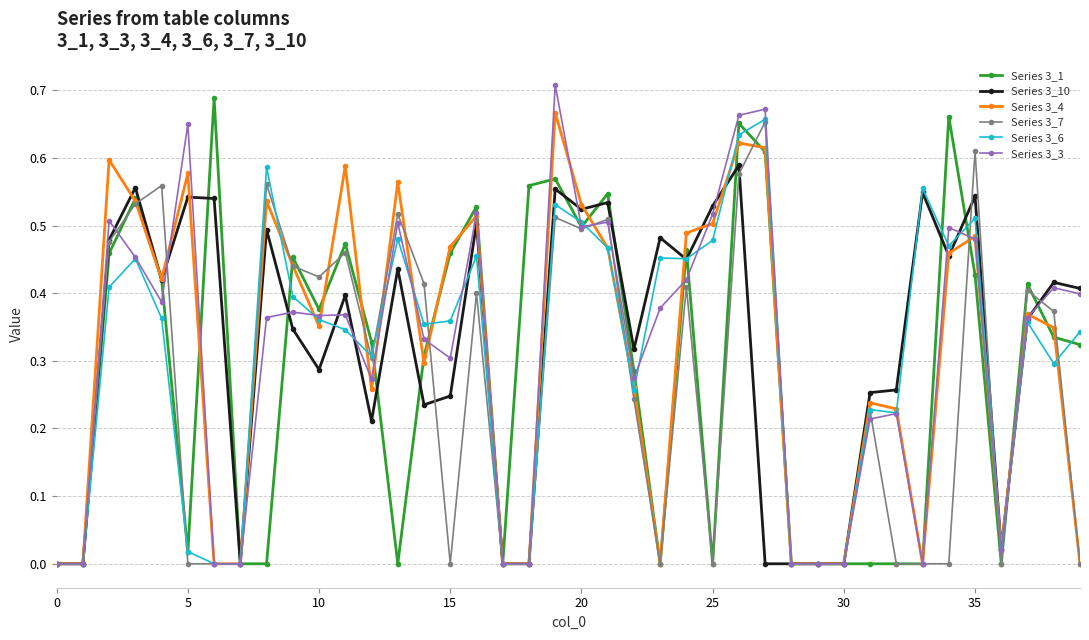

Is this an area chart (filled region under the line)?

No